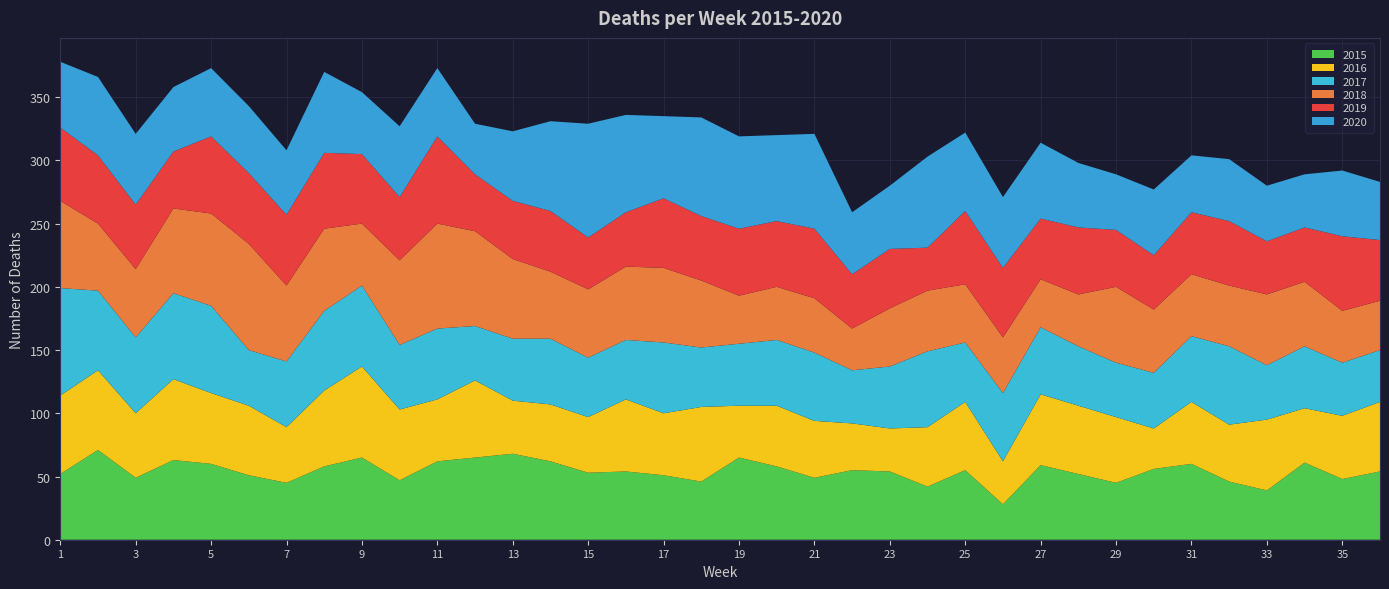

Reading left to right, list all the values displayed in this chart.

2015: 1=52	2=71	3=49	4=63	5=60	6=51	7=45	8=58	9=65	10=47	11=62	12=65	13=68	14=62	15=53	16=54	17=51	18=46	19=65	20=58	21=49	22=55	23=54	24=42	25=55	26=28	27=59	28=52	29=45	30=56	31=60	32=46	33=39	34=61	35=48	36=54
2016: 1=62	2=63	3=51	4=64	5=56	6=55	7=44	8=60	9=72	10=56	11=49	12=61	13=42	14=45	15=44	16=57	17=49	18=59	19=41	20=48	21=45	22=37	23=34	24=47	25=54	26=34	27=56	28=54	29=52	30=32	31=49	32=45	33=56	34=43	35=50	36=55
2017: 1=85	2=63	3=60	4=68	5=69	6=44	7=52	8=63	9=64	10=51	11=56	12=43	13=49	14=52	15=47	16=47	17=56	18=47	19=49	20=52	21=54	22=42	23=49	24=60	25=47	26=54	27=53	28=47	29=43	30=44	31=52	32=62	33=43	34=49	35=42	36=41
2018: 1=69	2=53	3=54	4=67	5=73	6=84	7=60	8=65	9=49	10=67	11=83	12=75	13=63	14=53	15=54	16=58	17=59	18=53	19=38	20=42	21=43	22=33	23=46	24=48	25=46	26=44	27=38	28=41	29=60	30=50	31=49	32=48	33=56	34=51	35=41	36=39
2019: 1=58	2=54	3=51	4=45	5=61	6=56	7=56	8=60	9=55	10=50	11=69	12=45	13=46	14=48	15=41	16=43	17=55	18=51	19=53	20=52	21=55	22=43	23=47	24=34	25=58	26=55	27=48	28=53	29=45	30=43	31=49	32=51	33=42	34=43	35=59	36=48
2020: 1=52	2=62	3=56	4=51	5=54	6=53	7=51	8=64	9=49	10=56	11=54	12=40	13=55	14=71	15=90	16=77	17=65	18=78	19=73	20=68	21=75	22=49	23=50	24=72	25=62	26=56	27=60	28=51	29=44	30=52	31=45	32=49	33=44	34=42	35=52	36=46